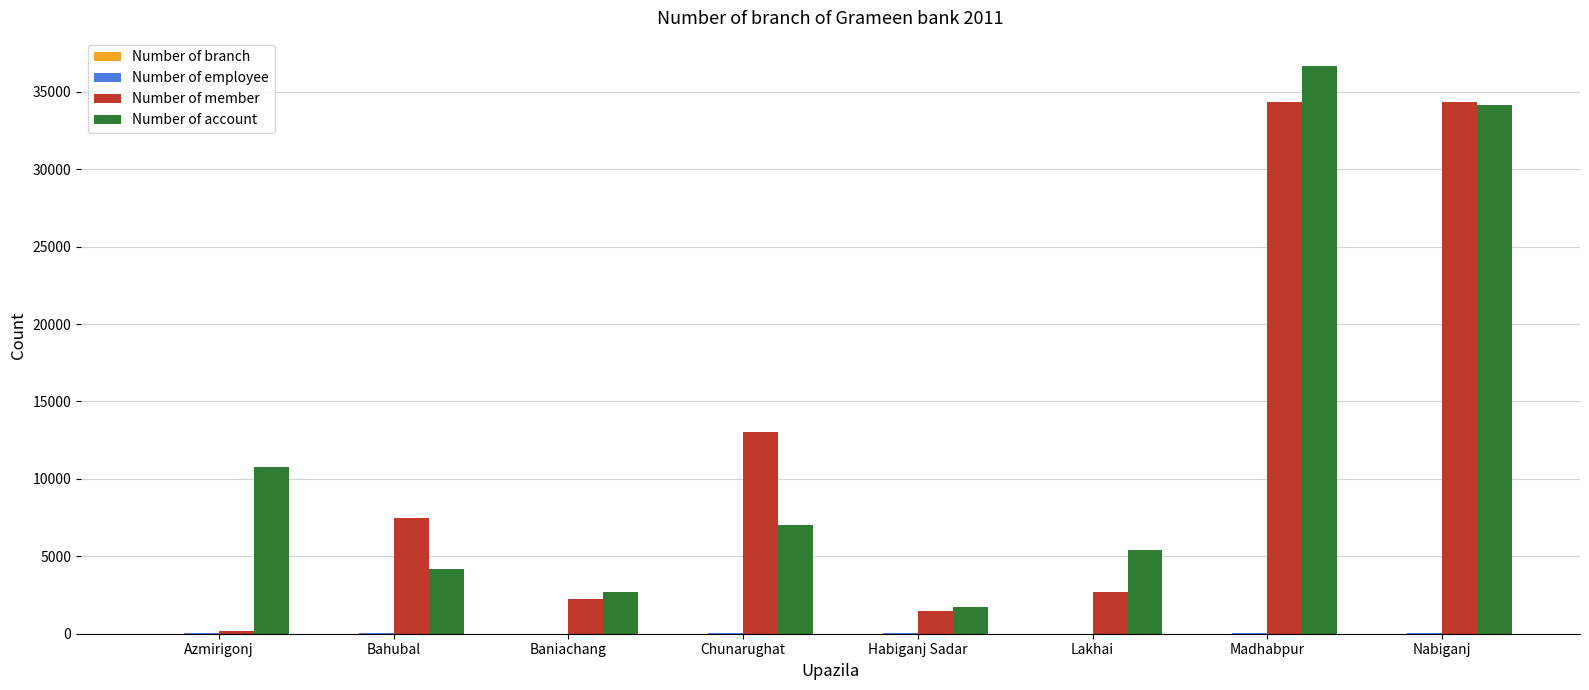

At which label is Number of member closest to 17276?

Chunarughat